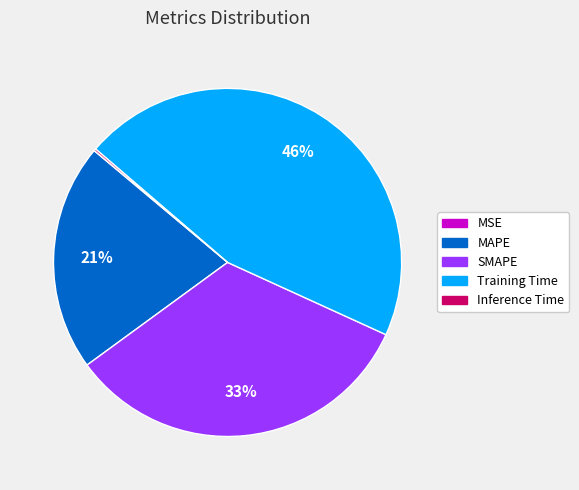

What percentage is the Training Time slice, to the nearest percent?

46%